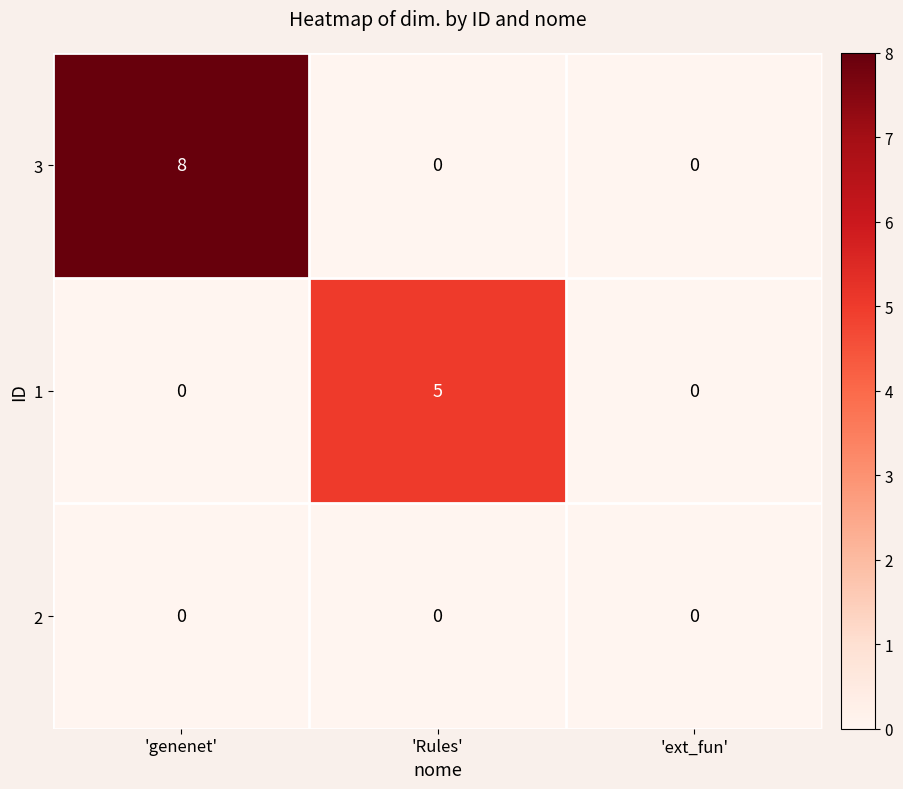

Which series has the largest total across all categories?

3